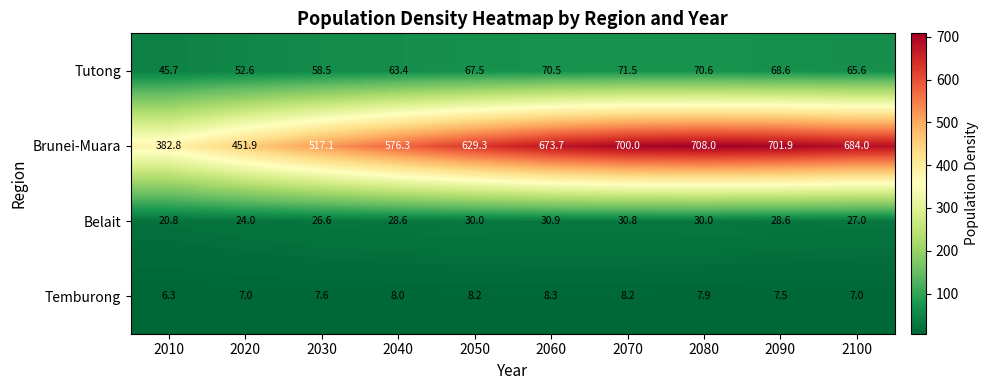

Which series has the largest range (max minus min)?

Brunei-Muara